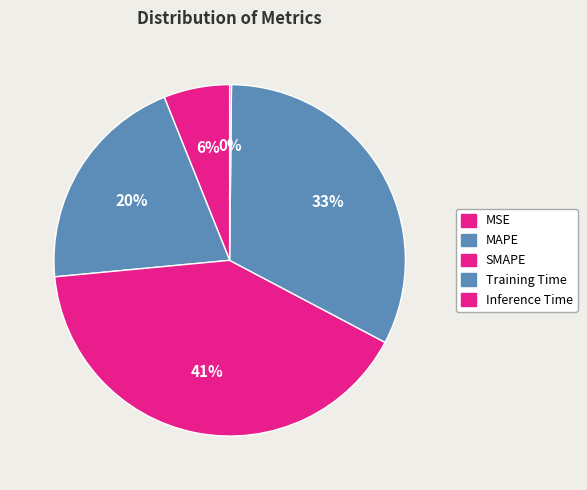

Which category has the biggest portion of the pie?

SMAPE